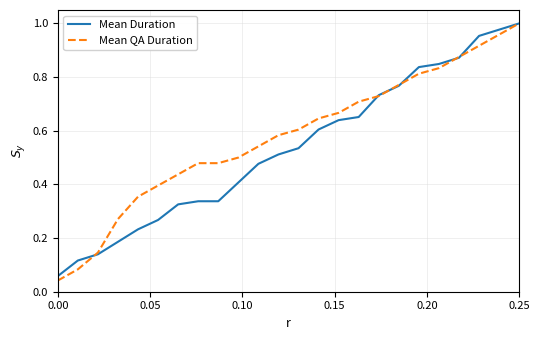

List the series in order of their overall mean, highest first.

Mean QA Duration, Mean Duration